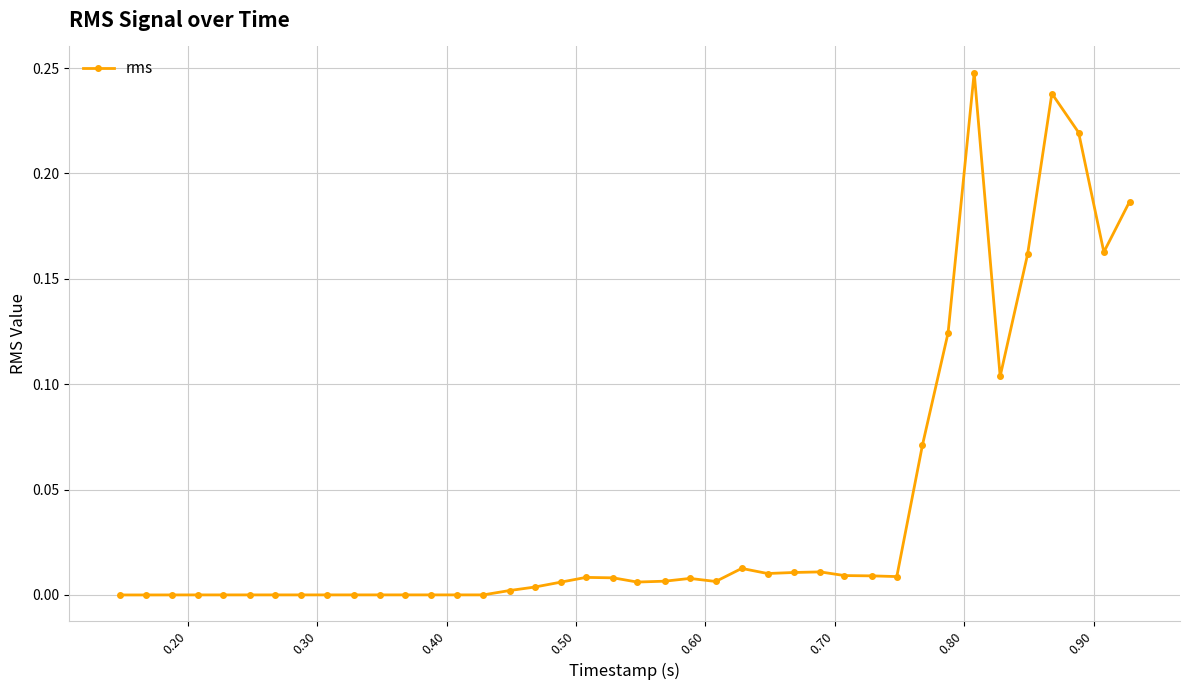

True or false: the data has more than 2 interior local peaks.

True